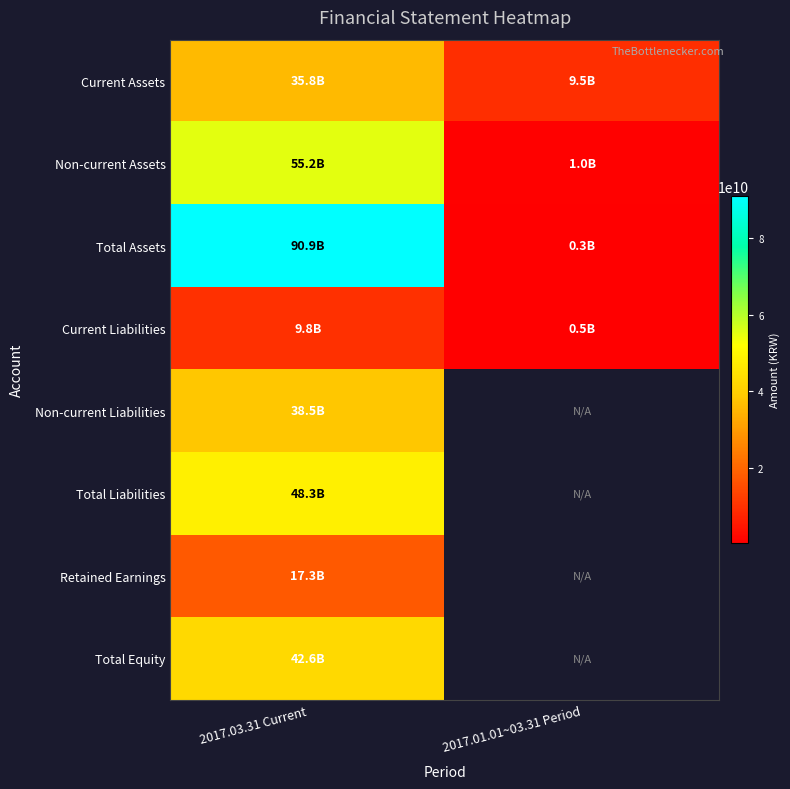

Which series has the largest total across all categories?

Total Assets